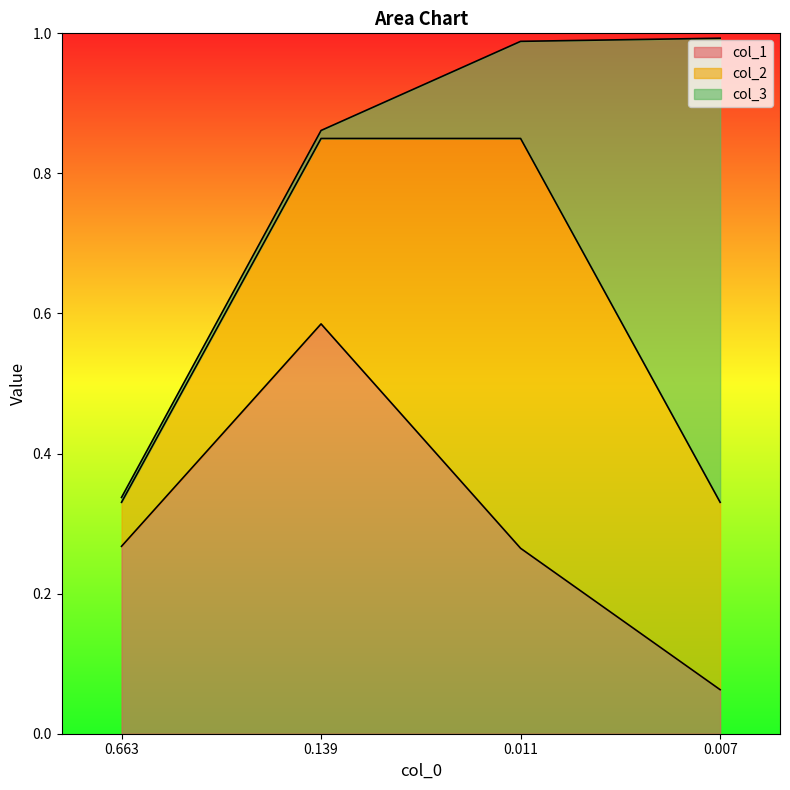

Which series changed the most between 2 and 3?

col_3